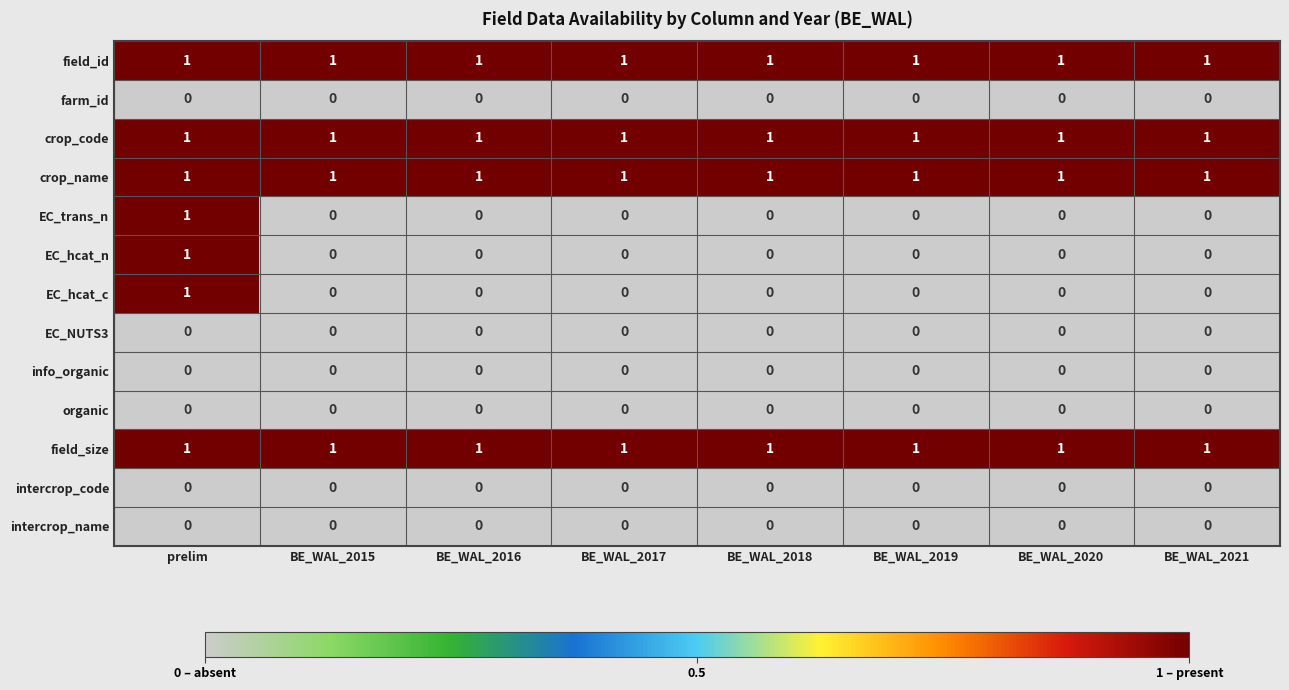

What is the sum of all field_size values?

8